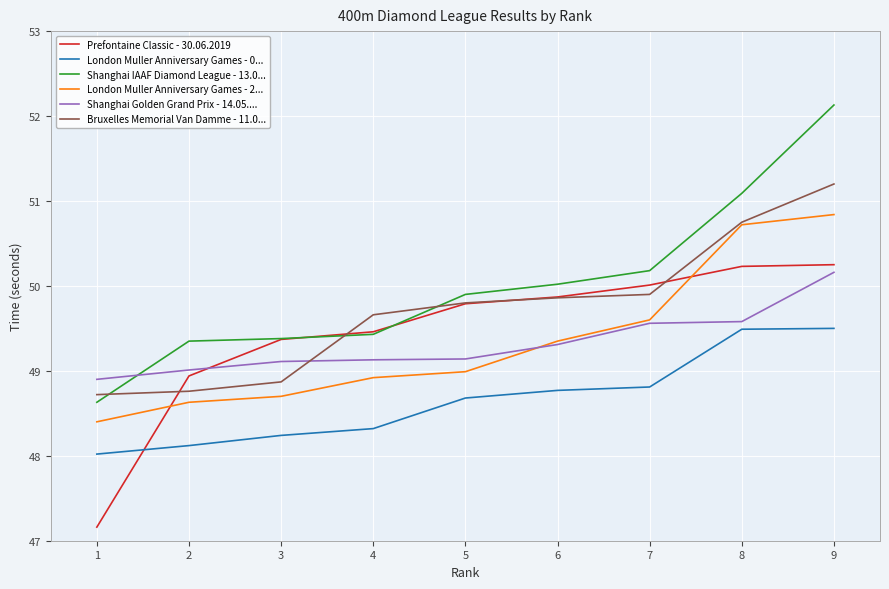

What is the difference between the highest and lowest values at 9?

2.6